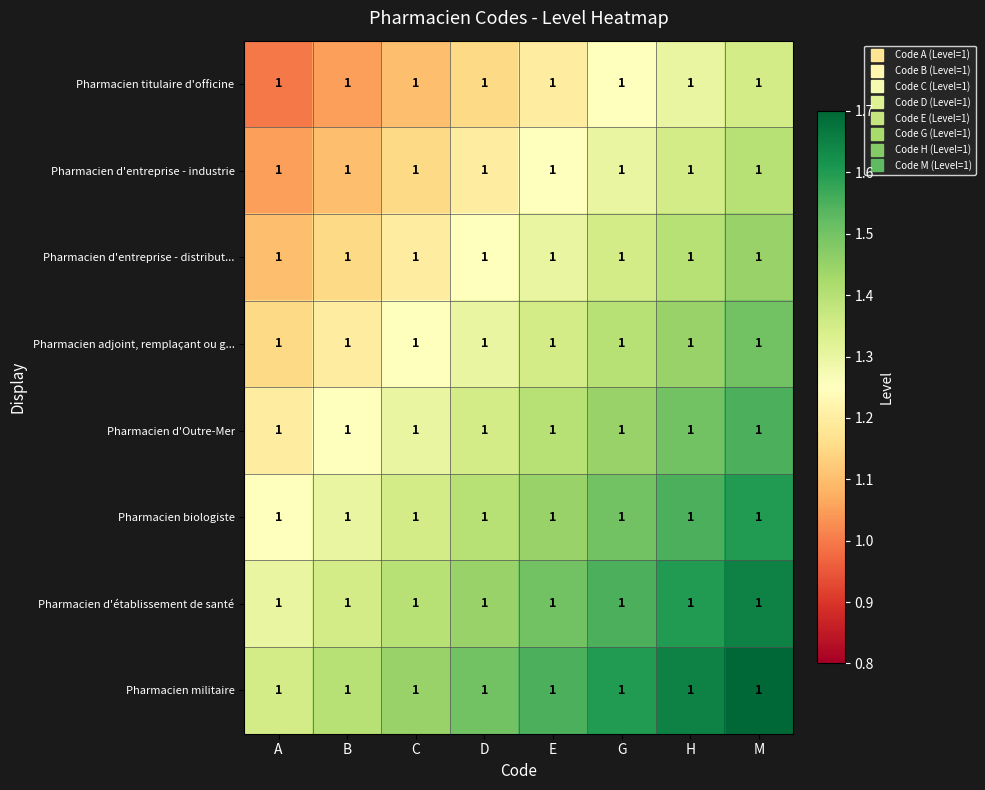

At which label does Pharmacien adjoint, remplaçant ou g... reach its peak?

M